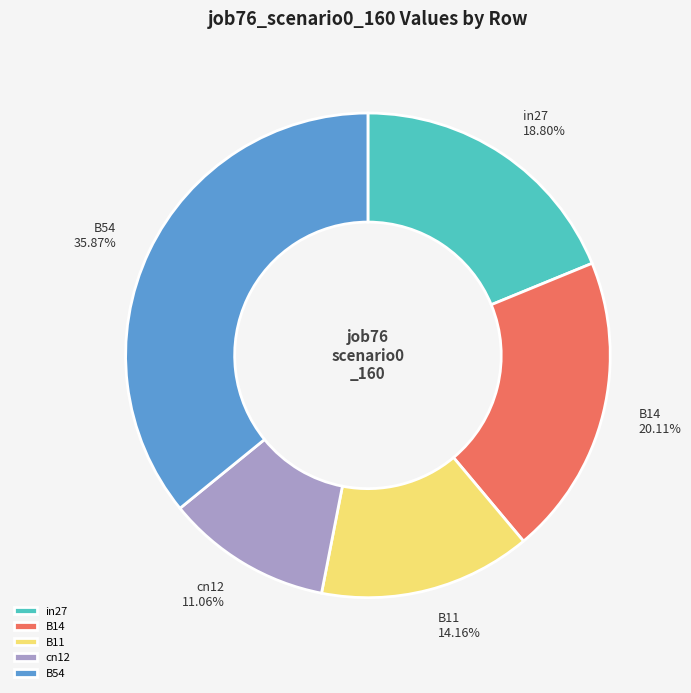

How many segments does this pie chart have?

5